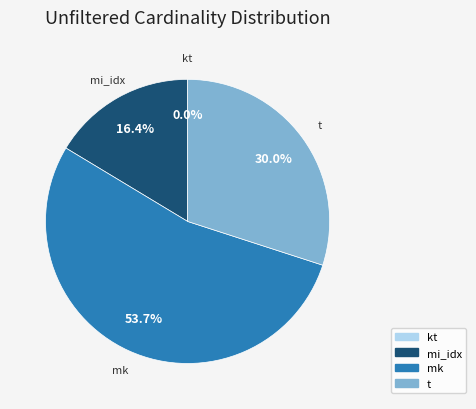

What is the ratio of the value at mk to the value at t?

1.8